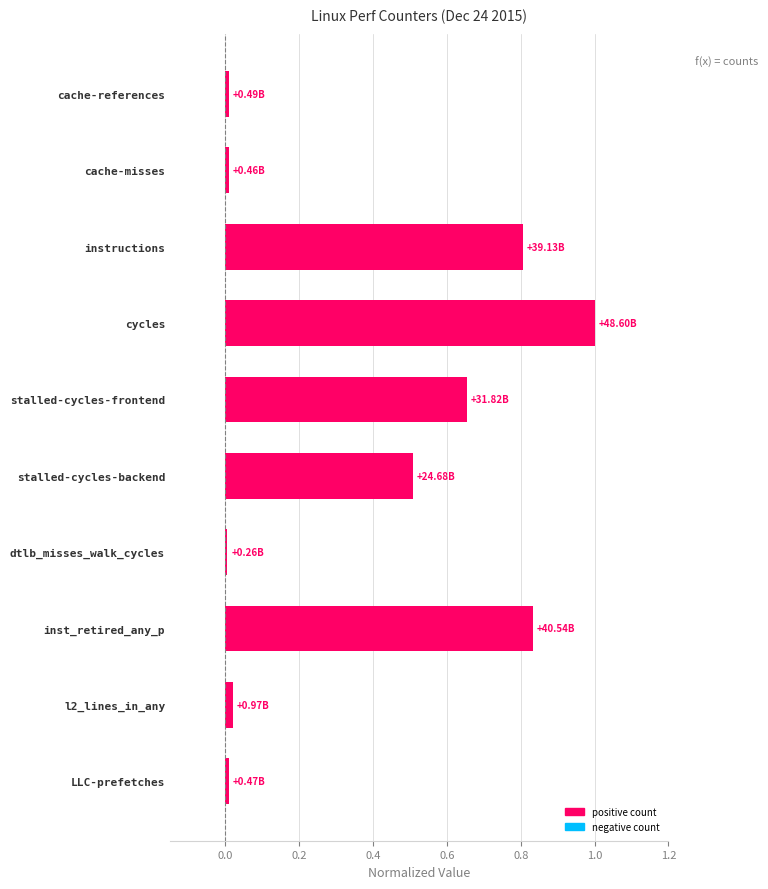

What is the difference between the maximum and minimum values?

1.0